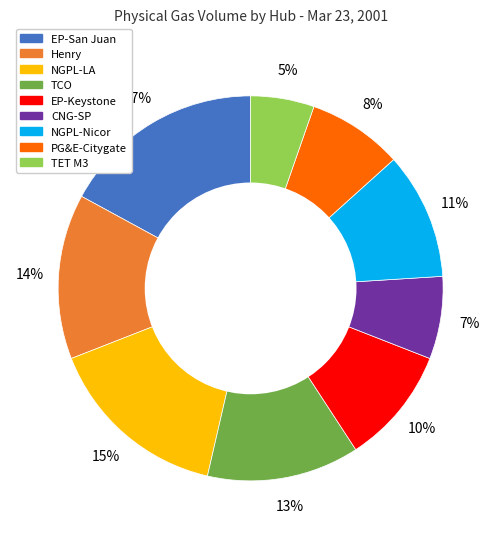

What is the smallest slice in the pie chart?

TET M3